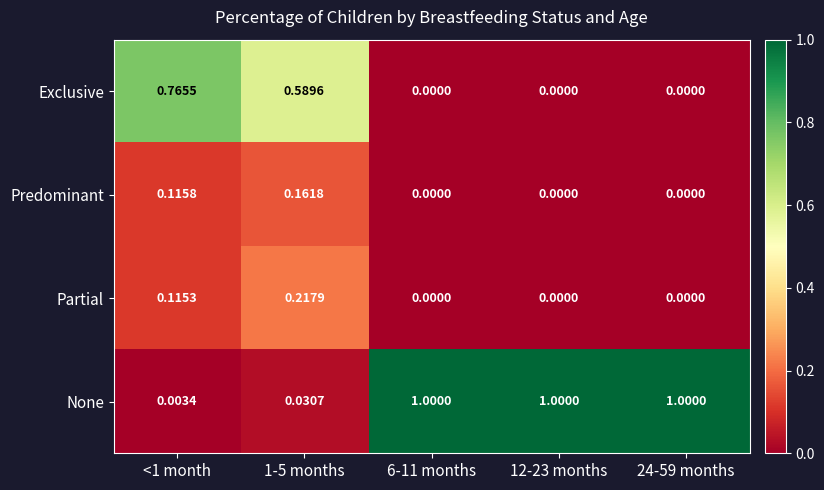

List the series in order of their peak value, highest first.

None, Exclusive, Partial, Predominant